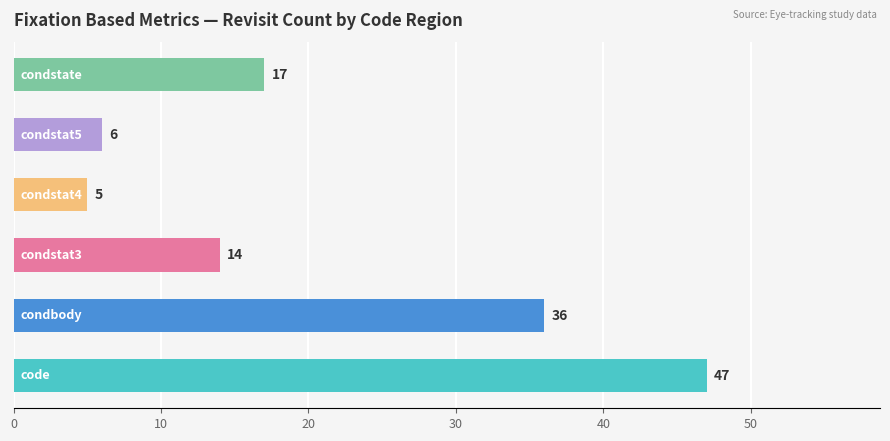

What is the smallest value displayed?

5